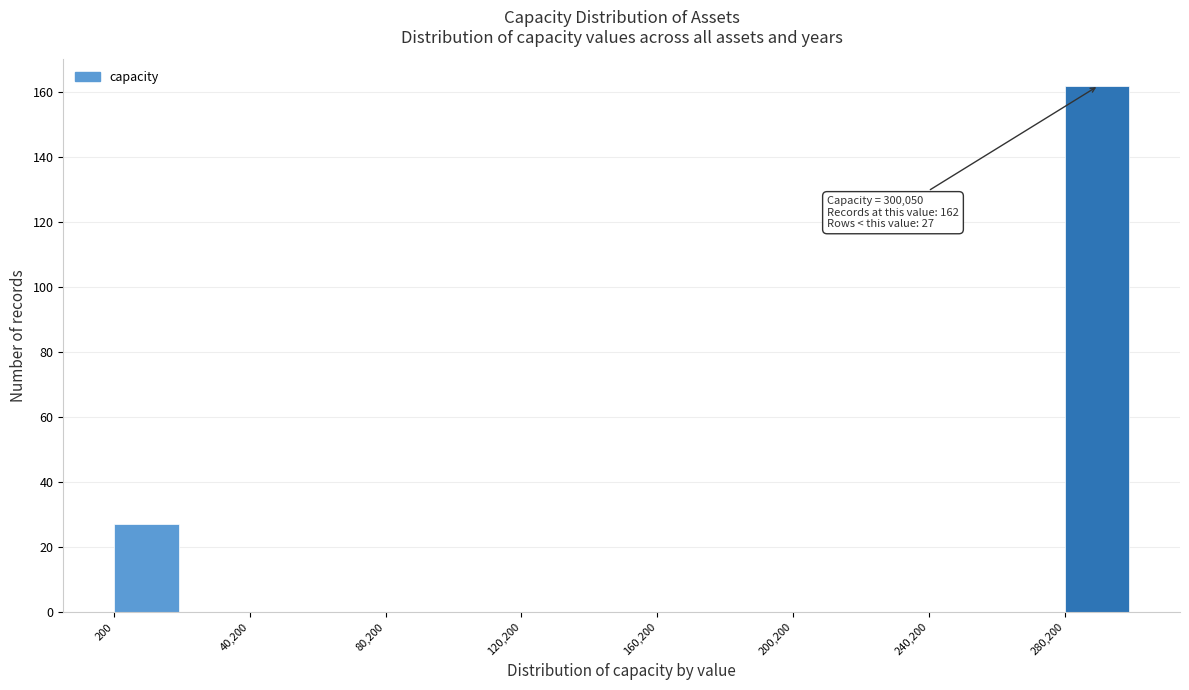

Over which range of the x-axis is the bar tallest?

280000 to 300000